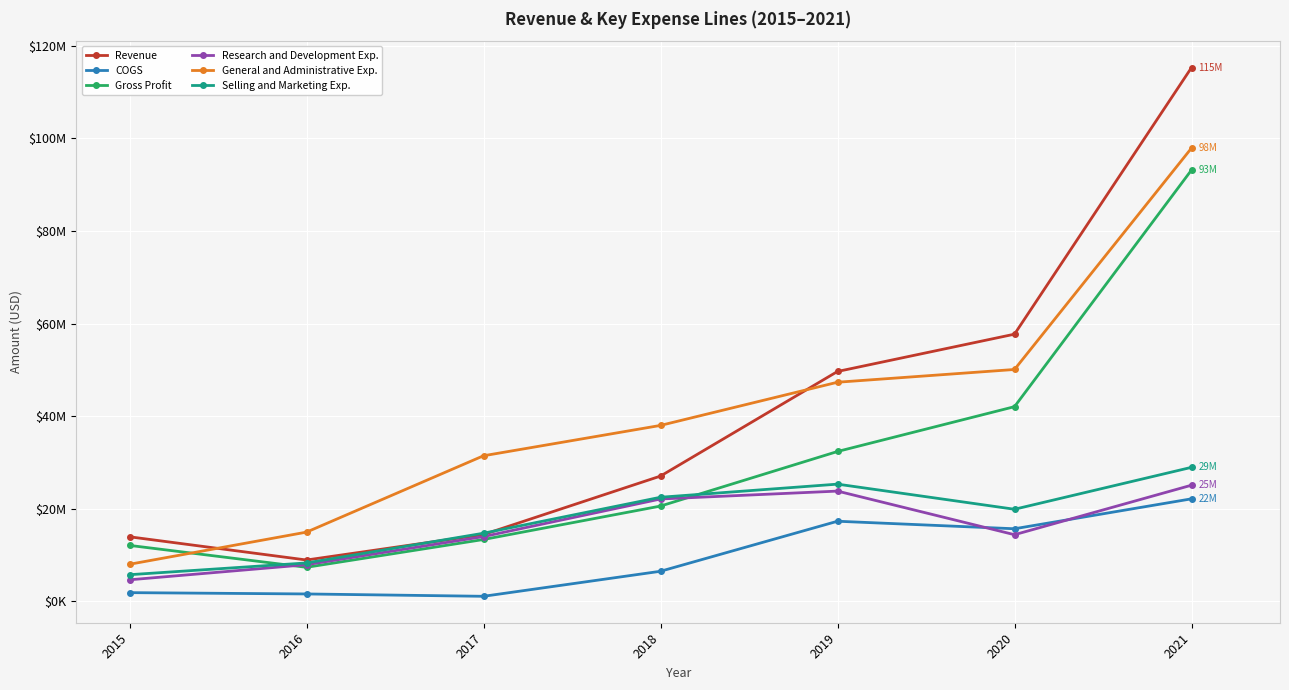

Which series has the largest range (max minus min)?

Revenue